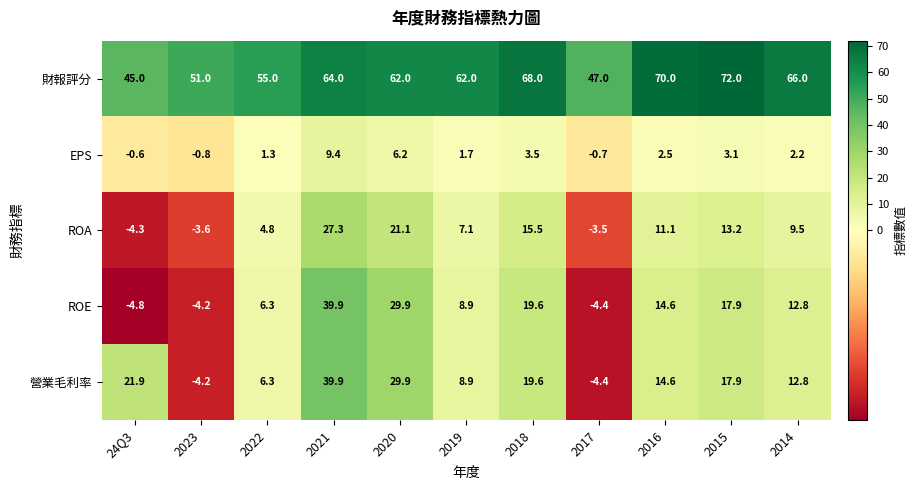

Which label corresponds to the largest value in the chart?

2015